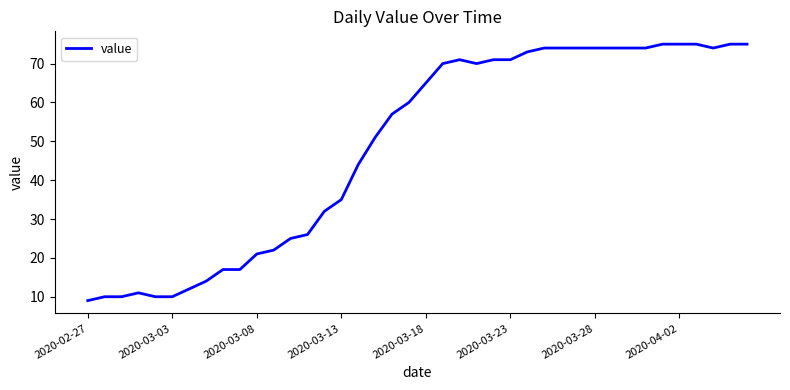

What is the difference between the maximum and minimum values?

66